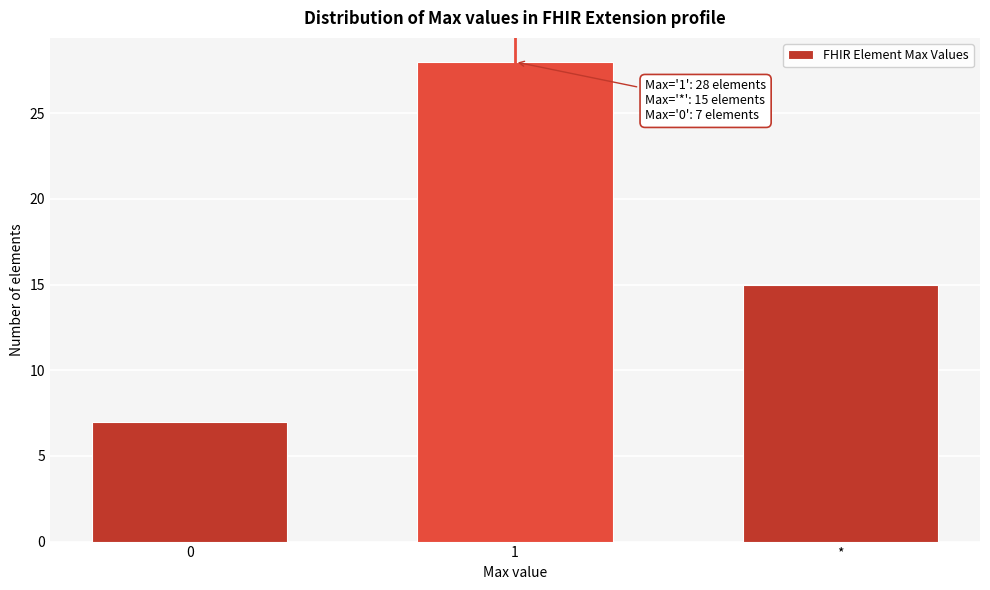

Reading left to right, transcribe all the data shown in this chart.

7	28	15